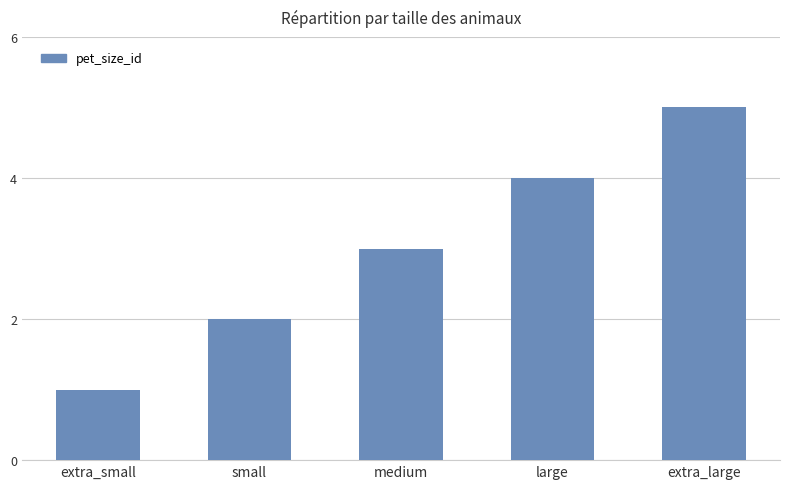

Count the number of categories in the chart.

5